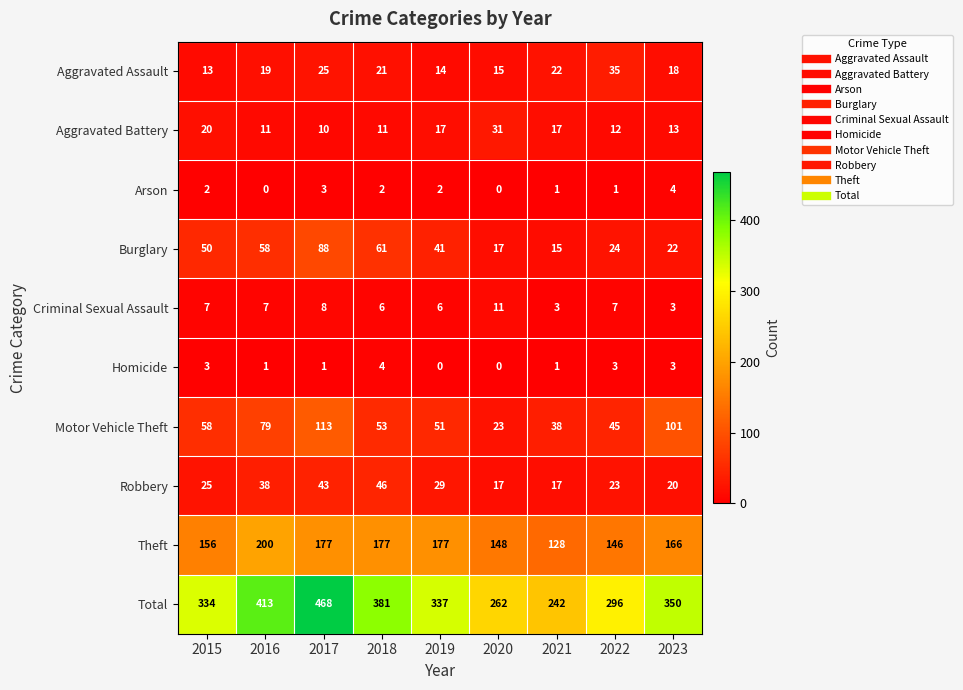

What is the spread (max minus min) of values at 2015?

332